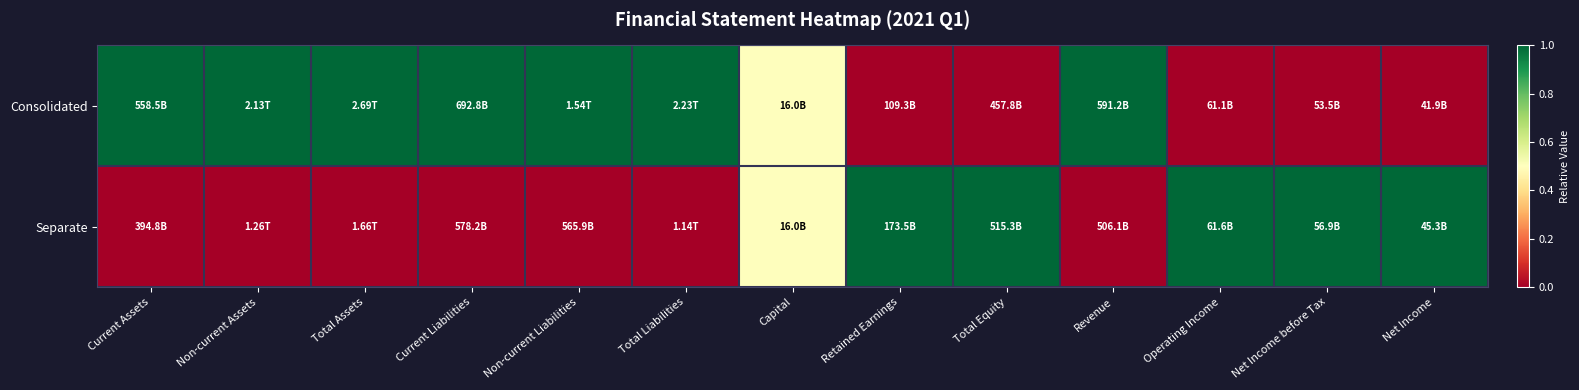

List the series in order of their overall mean, highest first.

Consolidated, Separate